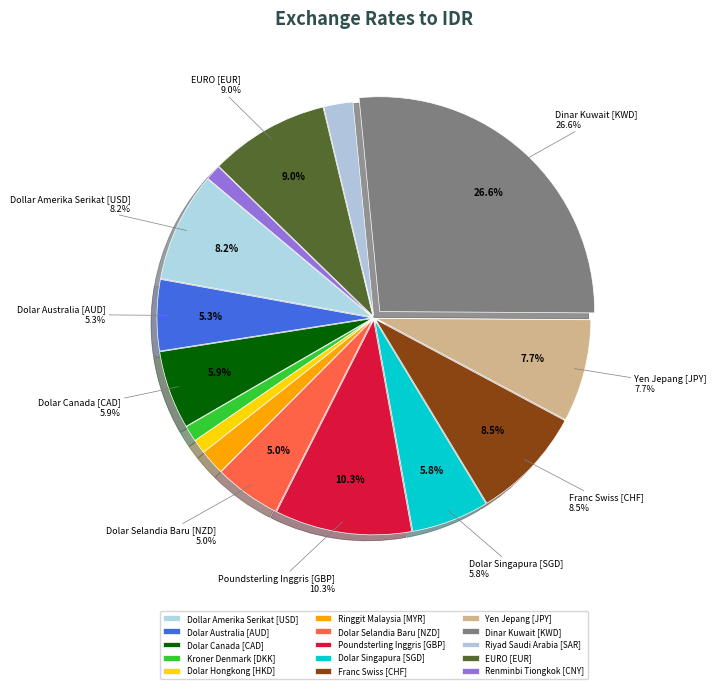

Does Poundsterling Inggris [GBP] represent more than half of the total?

No